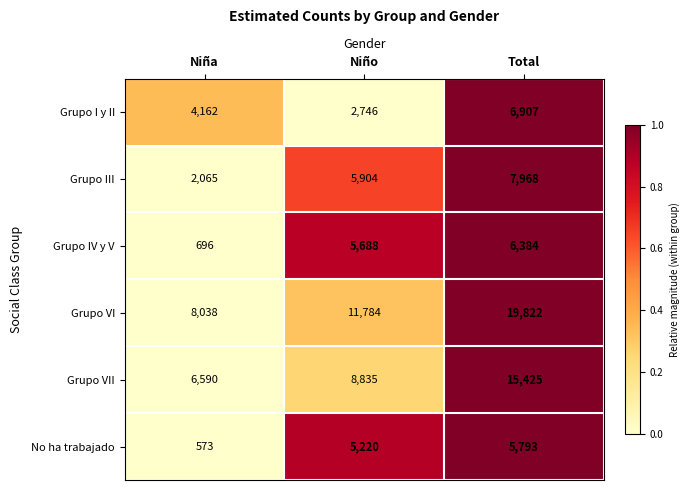

Which series has the largest total across all categories?

Grupo VI